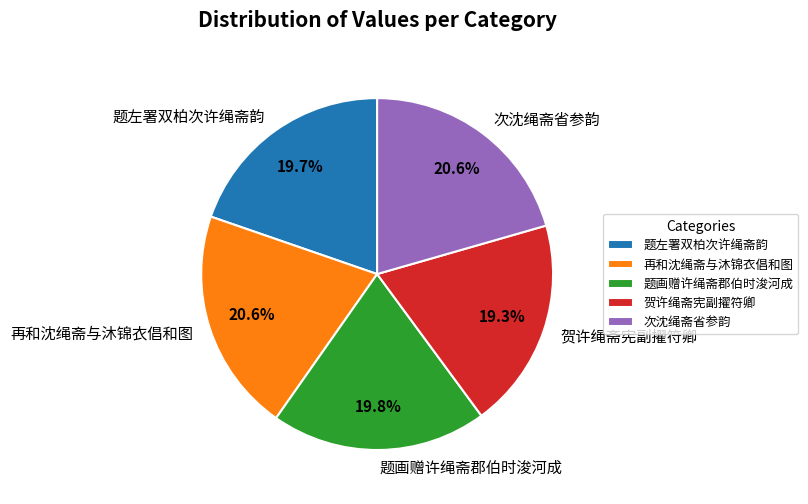

What percentage do 题左署双柏次许绳斋韵 and 次沈绳斋省参韵 together represent?

40.3%